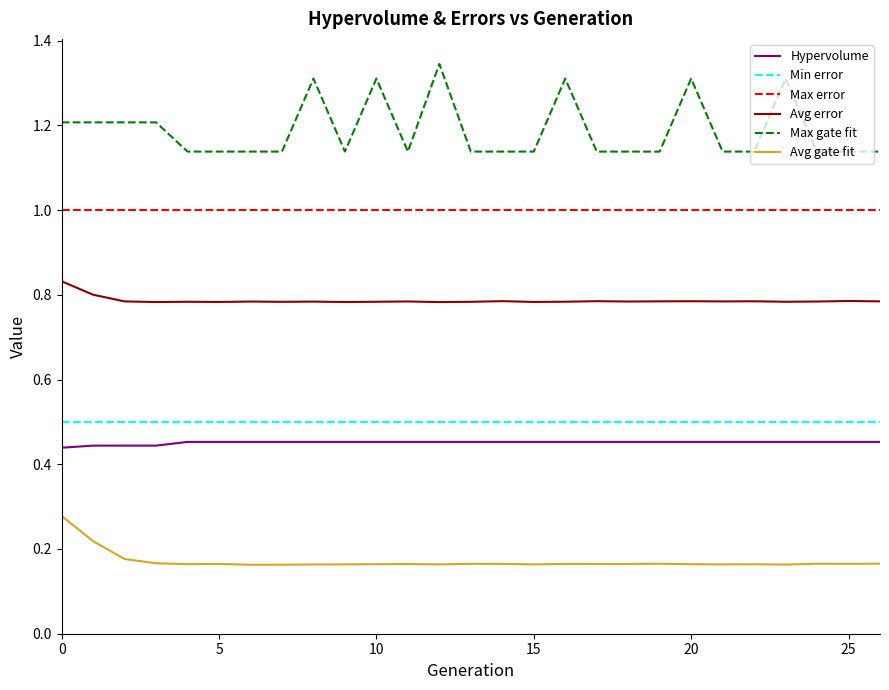

What are all the series names shown in the legend?

Hypervolume, Min error, Max error, Avg error, Max gate fit, Avg gate fit